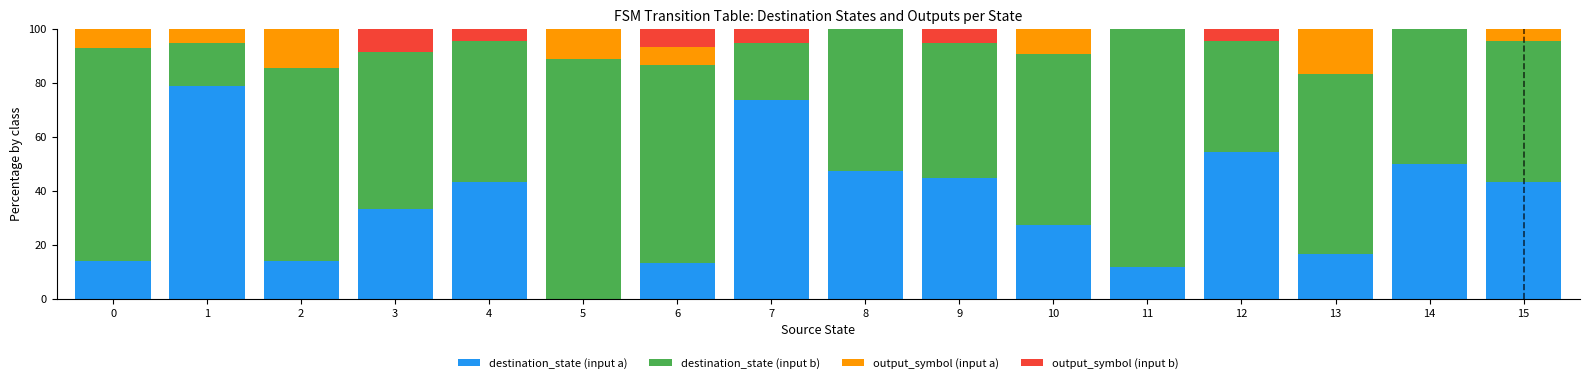

What is the highest value of the destination_state (input a) series?

78.9